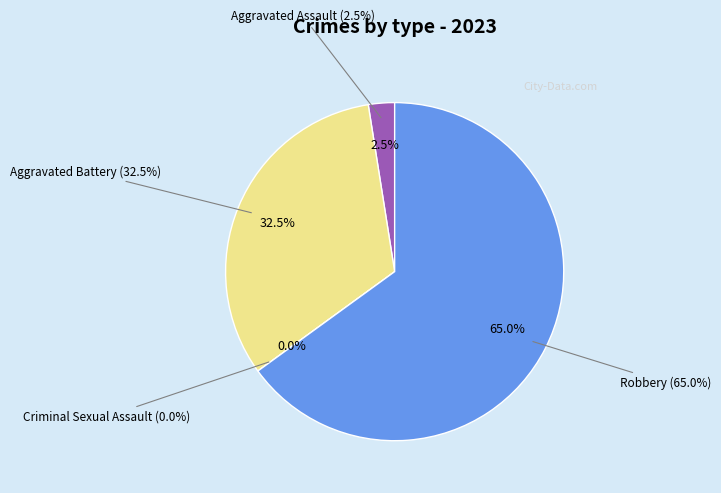

True or false: Criminal Sexual Assault accounts for 1% of the total.

False